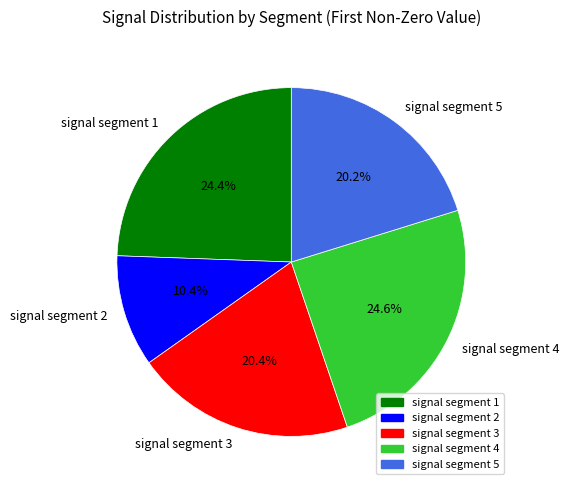

Count the number of slices in the pie.

5